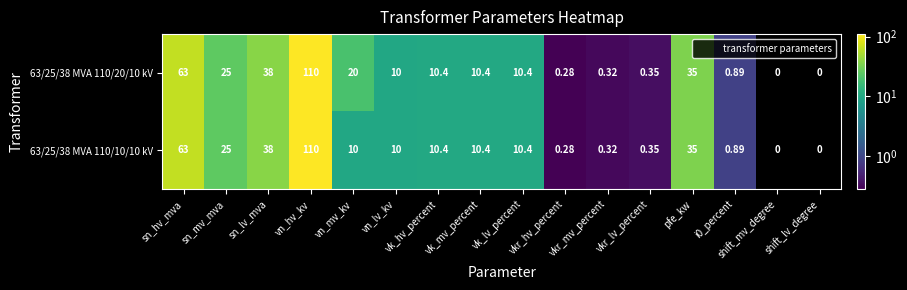

Which category has the highest value across all series?

vn_hv_kv